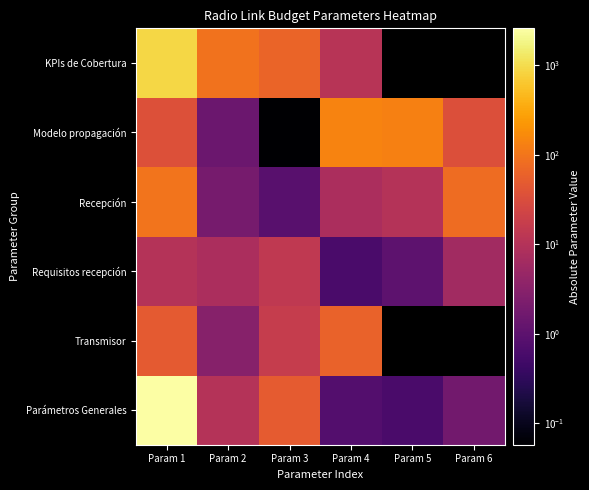

The Transmisor series shows 47.8 at Param 1. True or false?

True